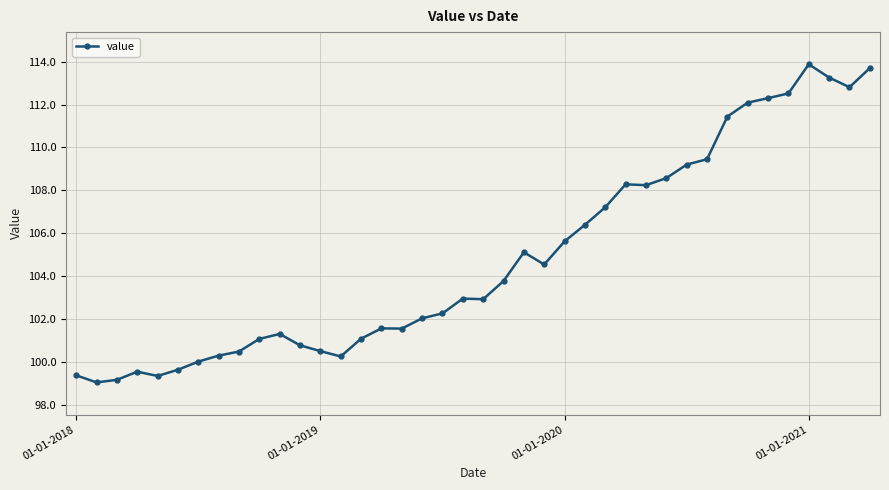

What is the value of the 21st point from the left?

102.9